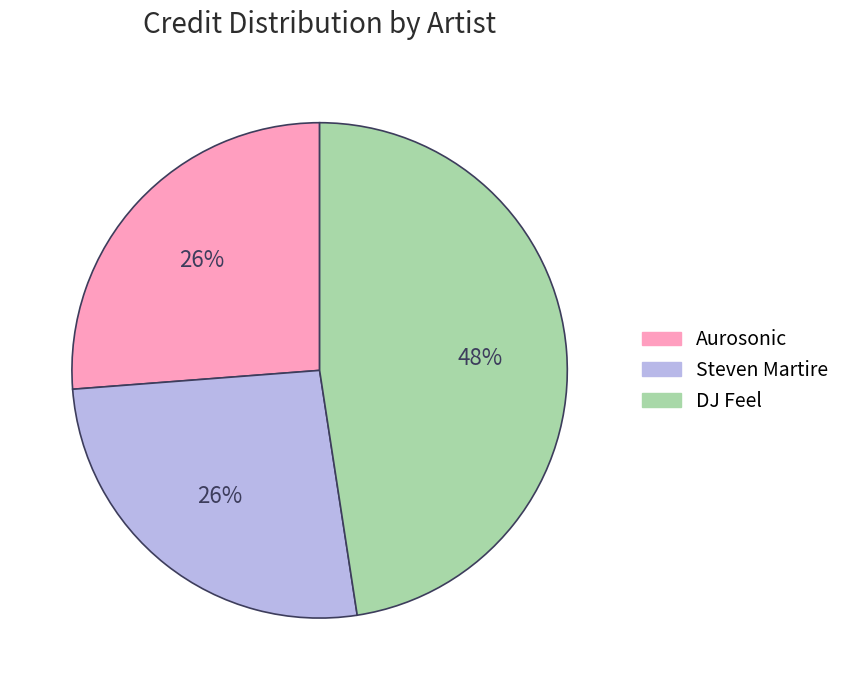

To the nearest percent, what is the average slice percentage?

33%